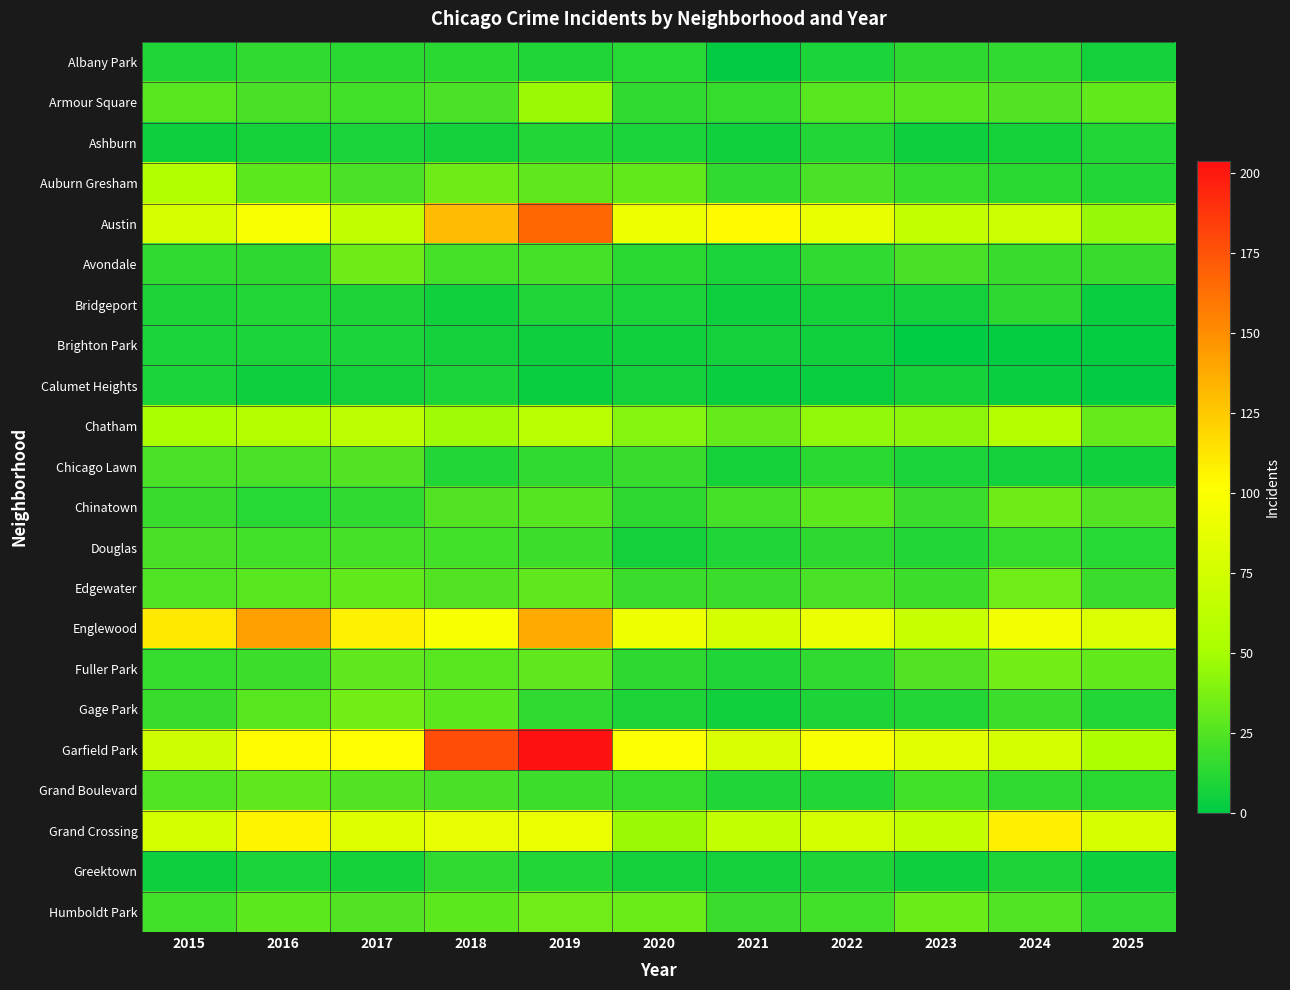

Which series has the widest spread of values?

Garfield Park